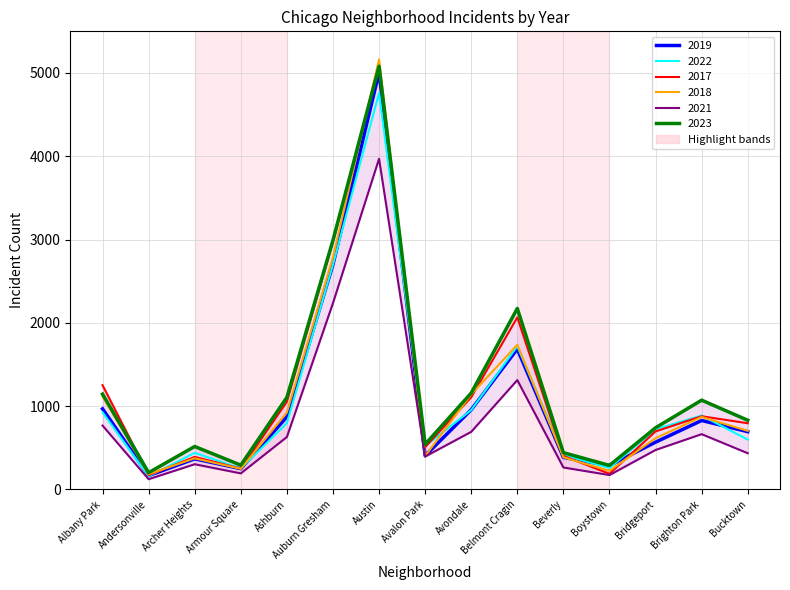

At how many categories does at least one series exceed 5145?

1